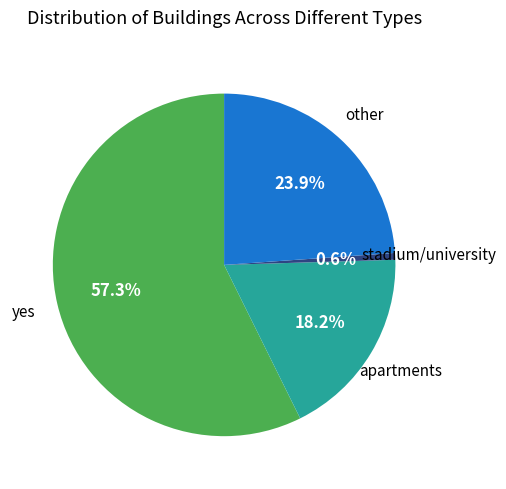

Is there a majority slice in this chart?

Yes